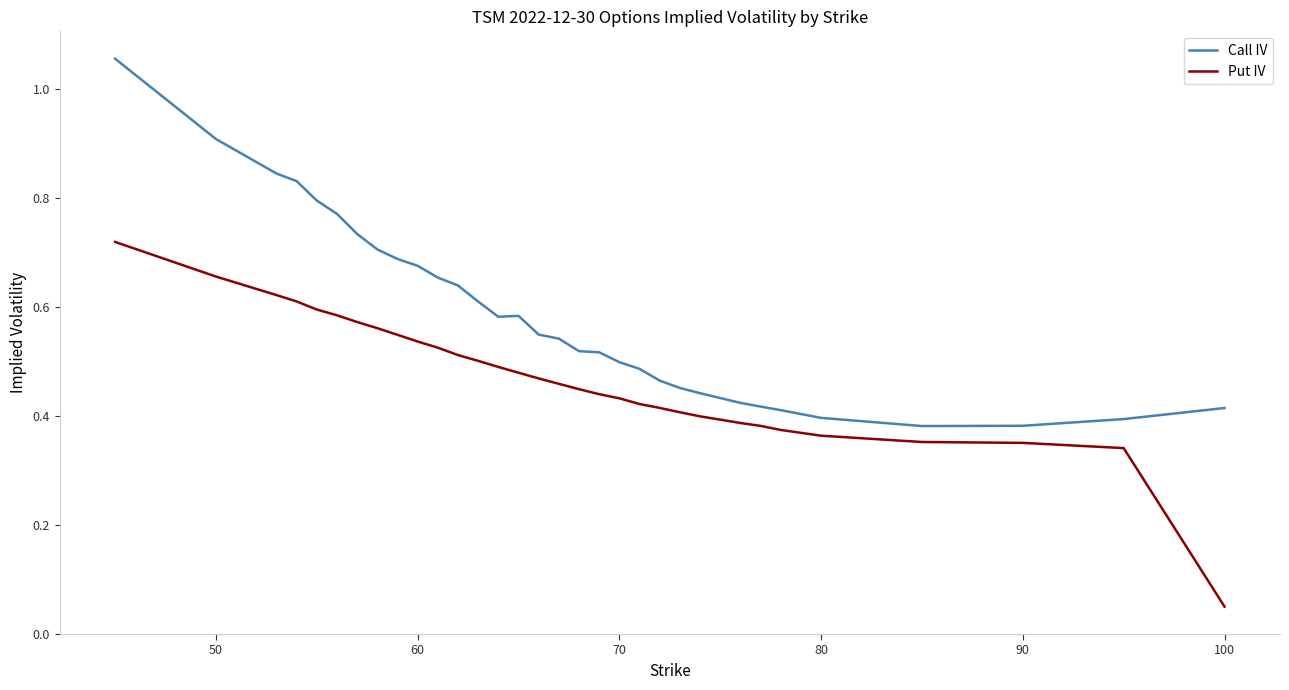

Rank the series by their average value, from lowest to highest.

Put IV, Call IV